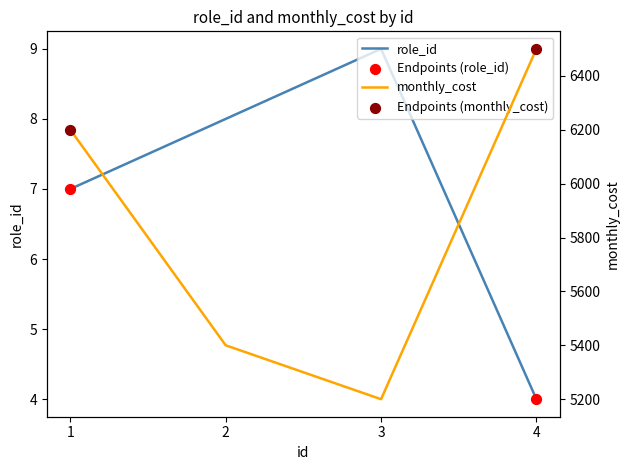

At how many categories does at least one series exceed 6326?

1